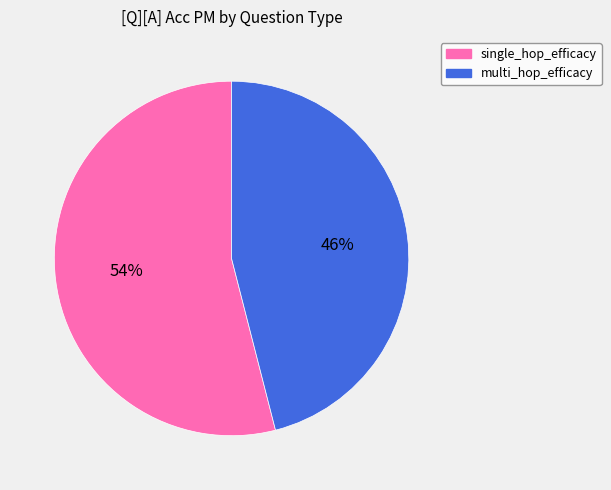

The multi_hop_efficacy slice represents 46% of the pie. True or false?

True